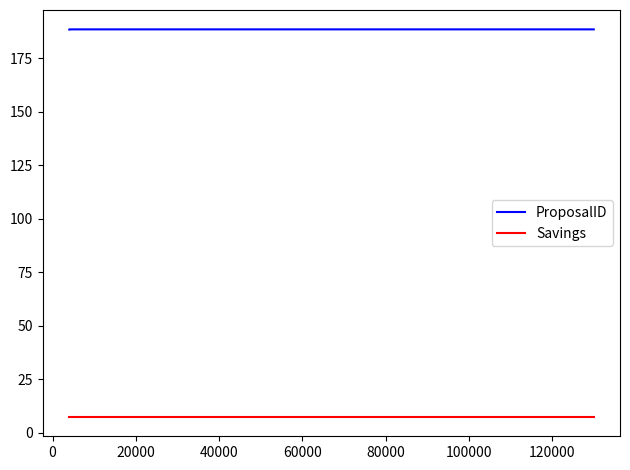

Which series has the largest total across all categories?

ProposalID